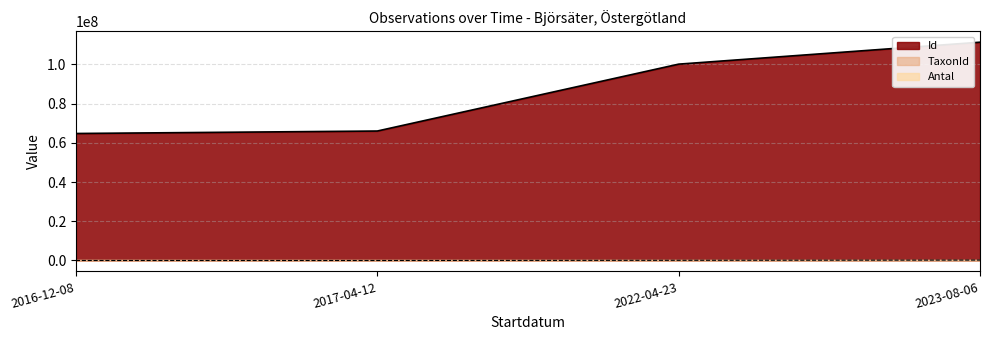

Is the value of Id at 2017-04-12 greater than the value of TaxonId at 2016-12-08?

Yes